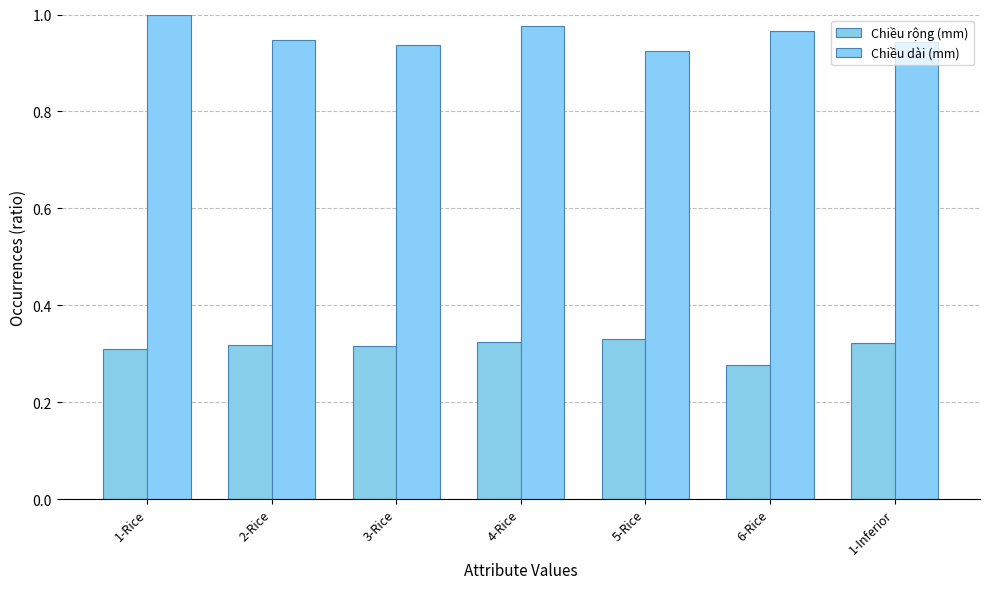

Which series changed the most between 1-Rice and 4-Rice?

Chiều dài (mm)